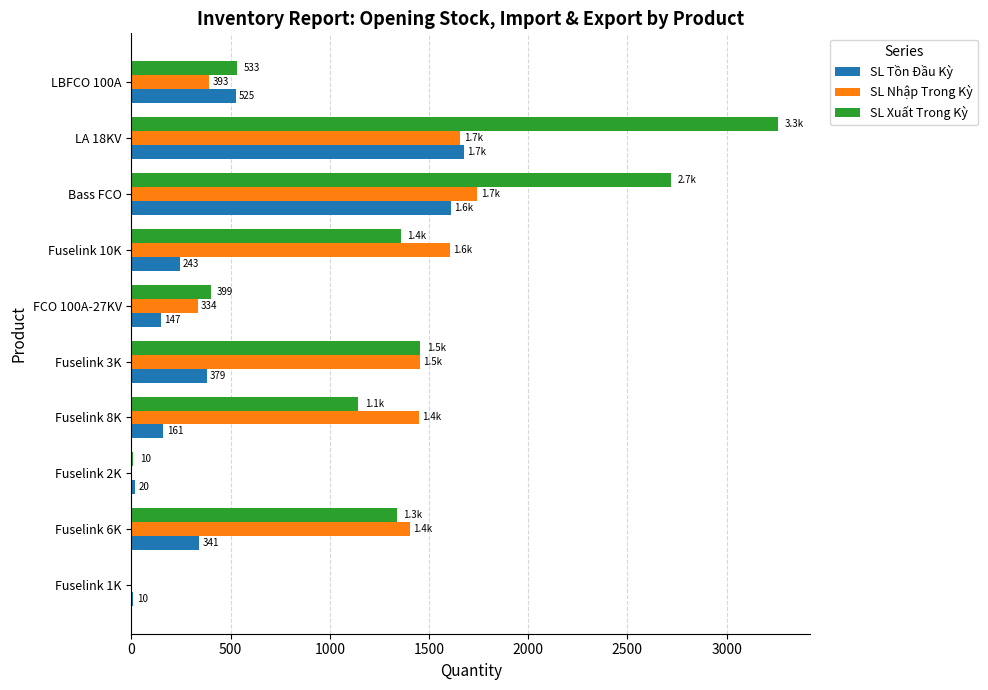

How many distinct data groups are displayed?

3